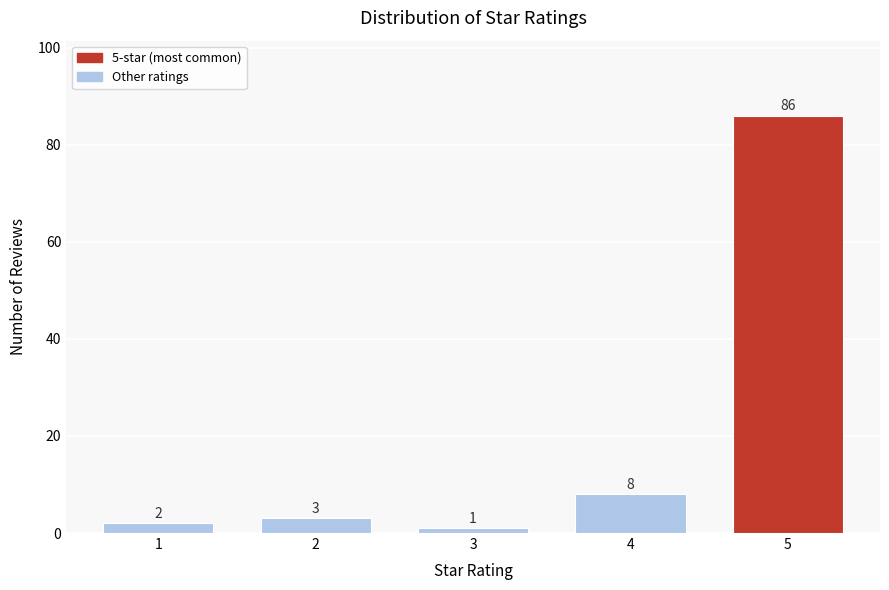

Reading right to left, list all the values displayed in this chart.

5=86	4=8	3=1	2=3	1=2